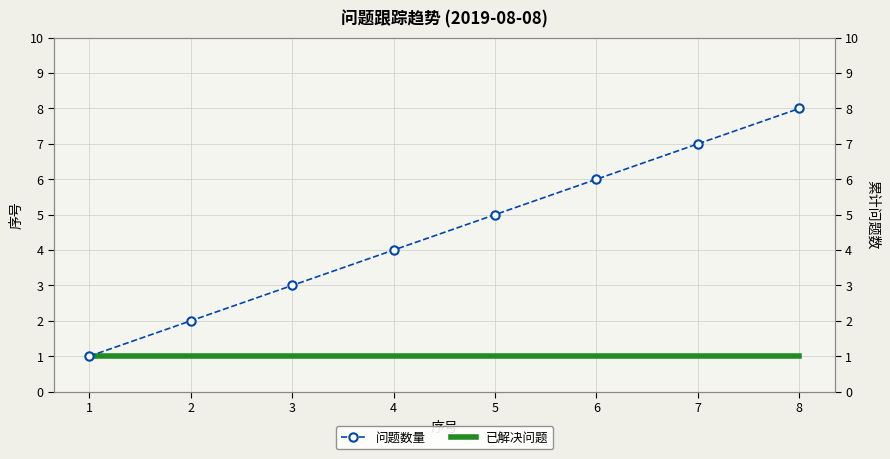

How many lines are shown in the chart?

2